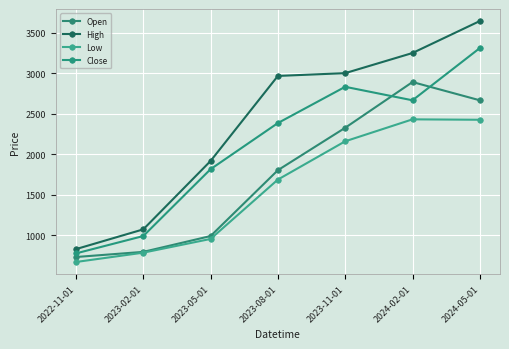

The Close series shows 704.8 at 2023-05-01. True or false?

False